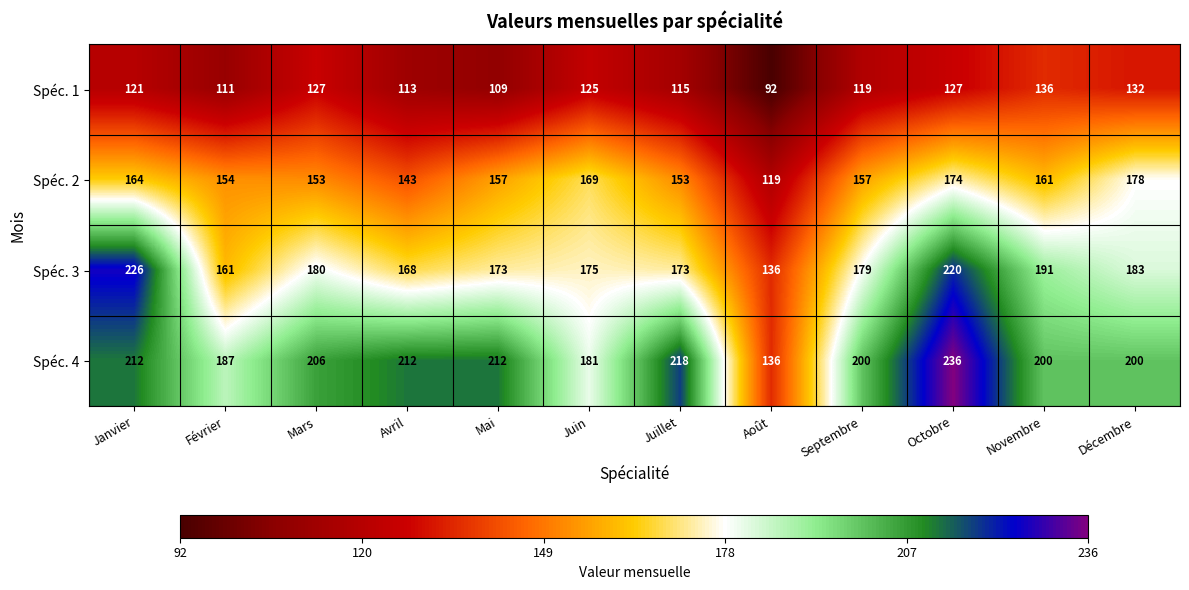

At how many categories does at least one series exceed 139?

11